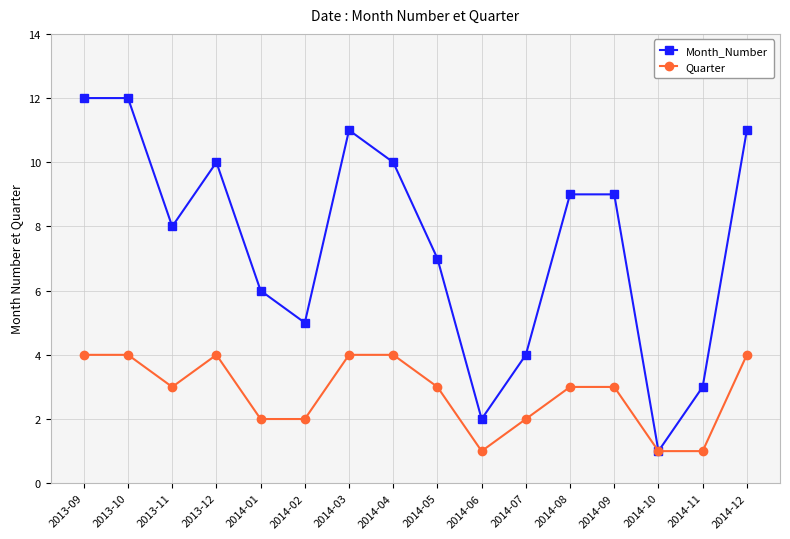

What is the total value across all series at 2014-12?

15